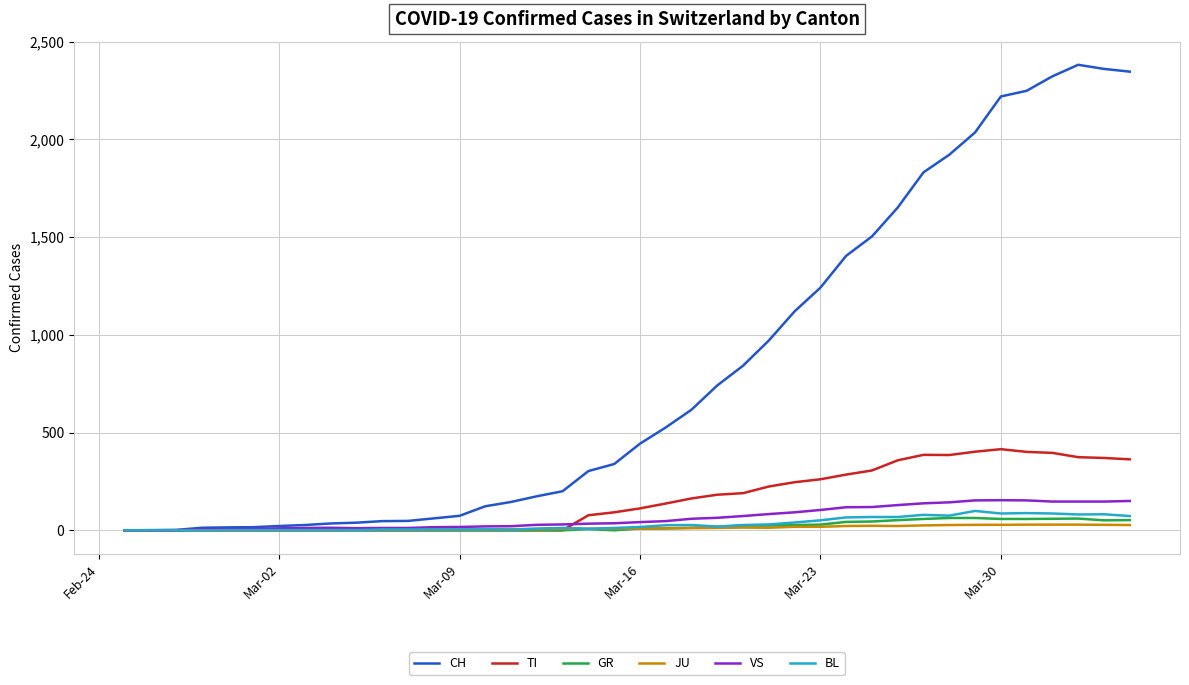

Which series has the largest total across all categories?

CH